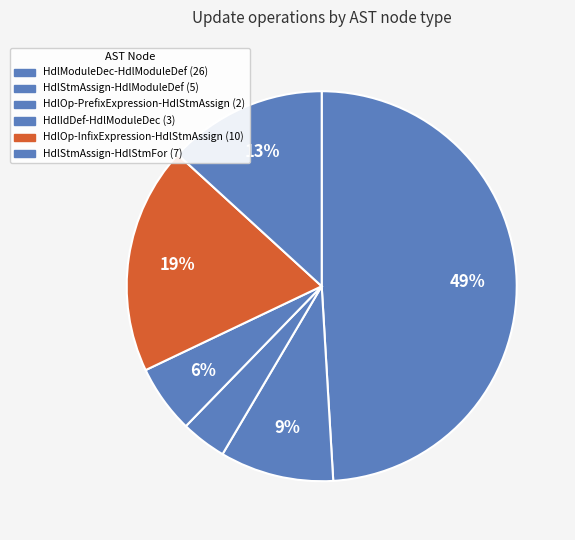

Rank the categories by value from lowest to highest.

HdlOp-PrefixExpression-HdlStmAssign, HdlIdDef-HdlModuleDec, HdlStmAssign-HdlModuleDef, HdlStmAssign-HdlStmFor, HdlOp-InfixExpression-HdlStmAssign, HdlModuleDec-HdlModuleDef